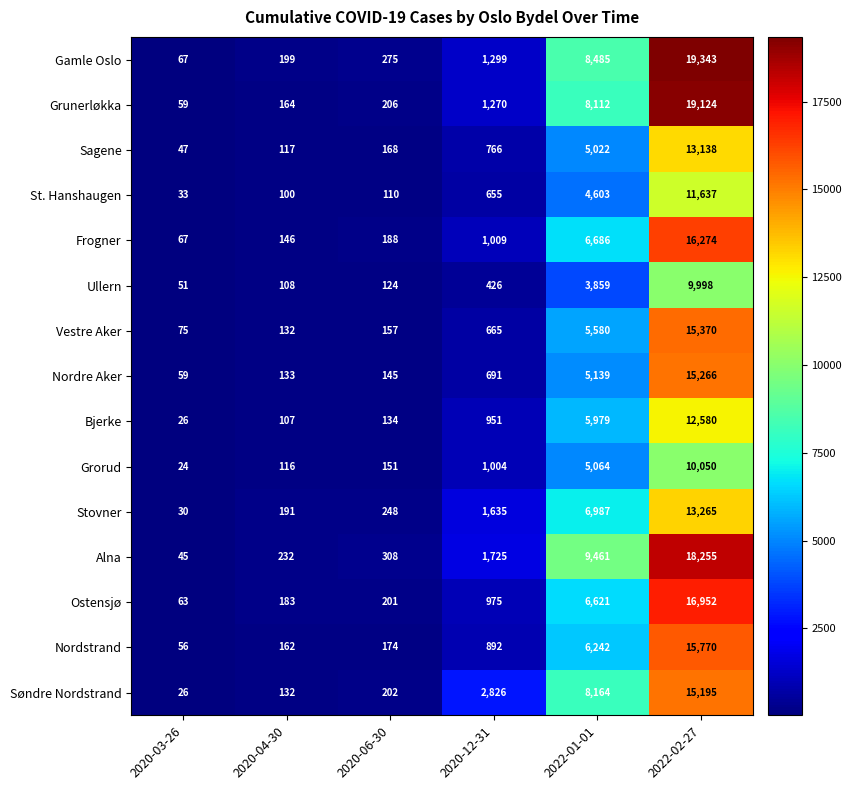

Which series has the largest total across all categories?

Alna